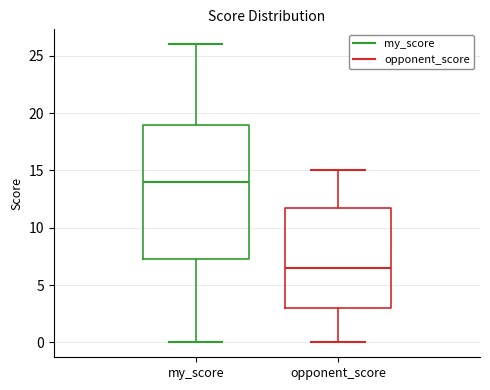

Reading left to right, read every box against the y-axis: the position of its median line, the range the box covers, and the ends of its whiskers. The values are not printed on the chart, so give them approximately, as read against the axis.

my_score: median 14.0, box 7.5 to 19.0, whiskers 0.0 to 26.0
opponent_score: median 6.5, box 3.0 to 12.0, whiskers 0.0 to 15.0